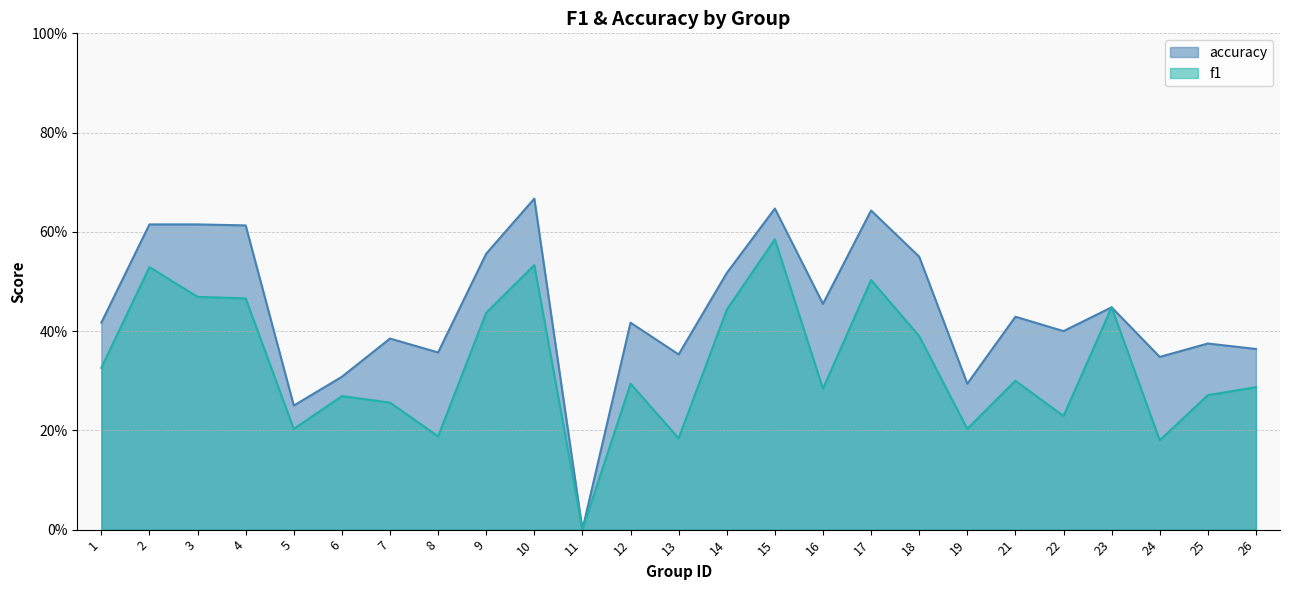

Count the f1 values in the range 0 to 1.

25